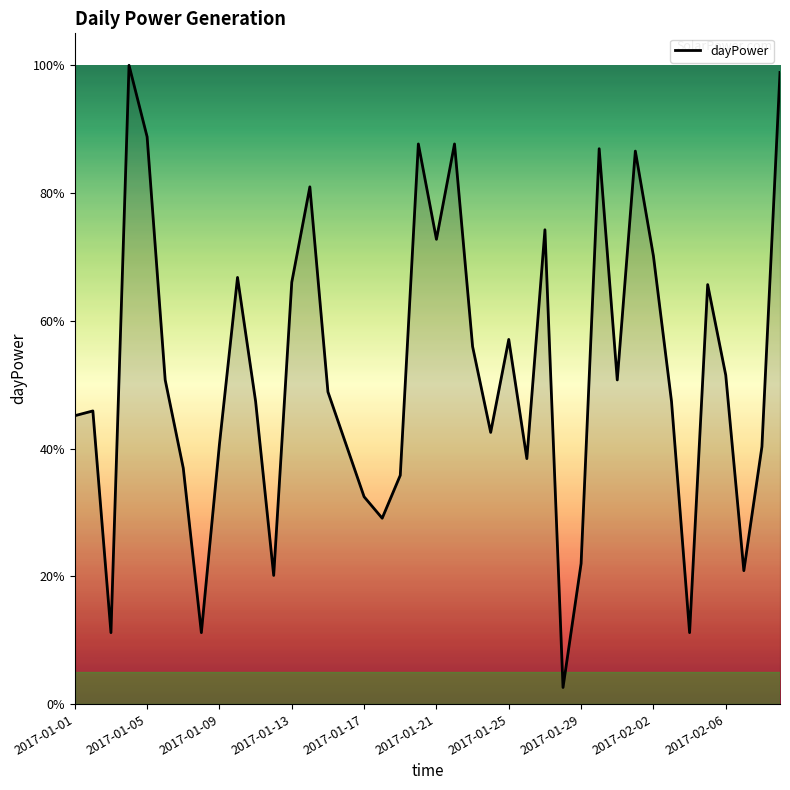

Does the chart display data point markers on the line(s)?

No